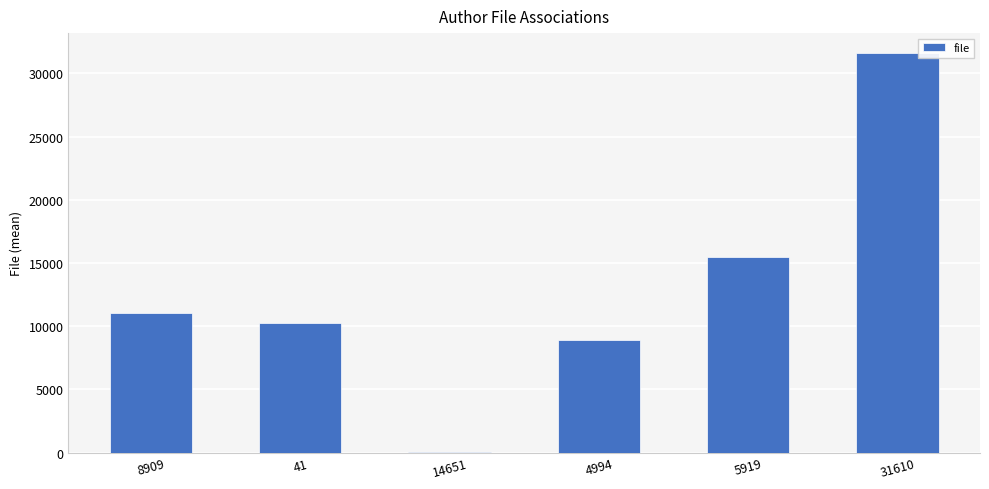

Approximately how many times larger is the value at 4994 compared to 41?

0.9